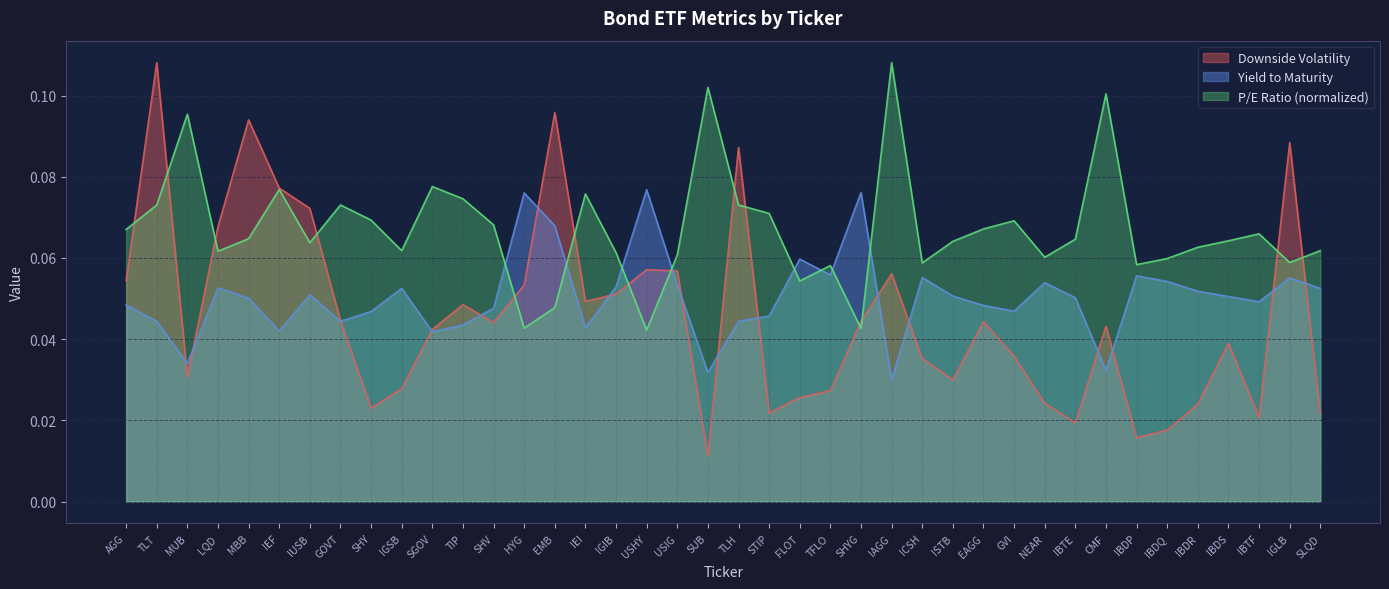

Which series changed the most between SHV and ICSH?

P/E Ratio